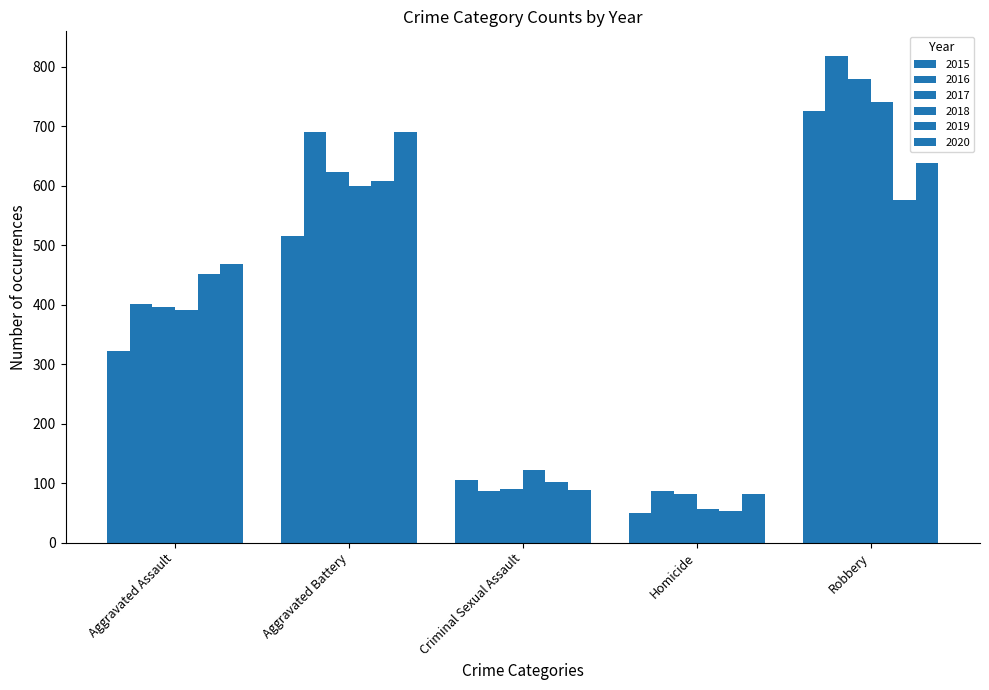

What is the total value across all series at Aggravated Assault?

2433